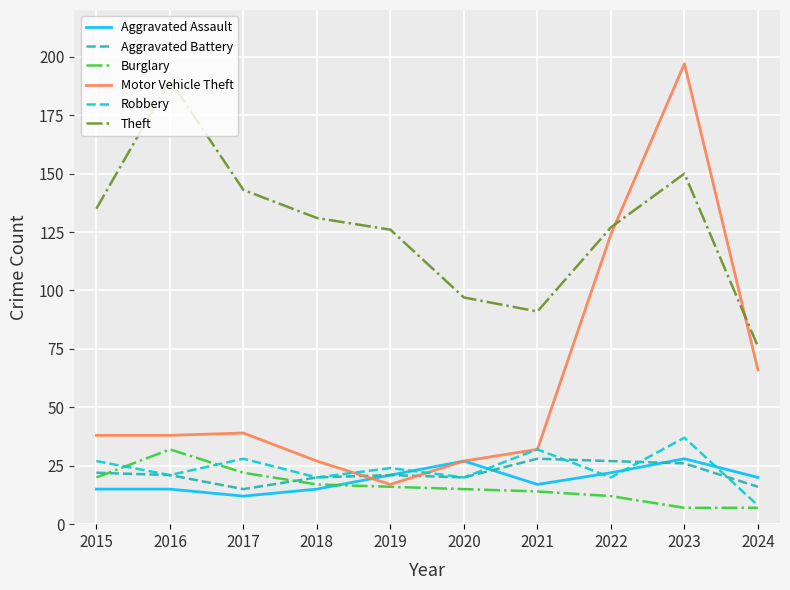

The Motor Vehicle Theft series shows 56 at 2015. True or false?

False